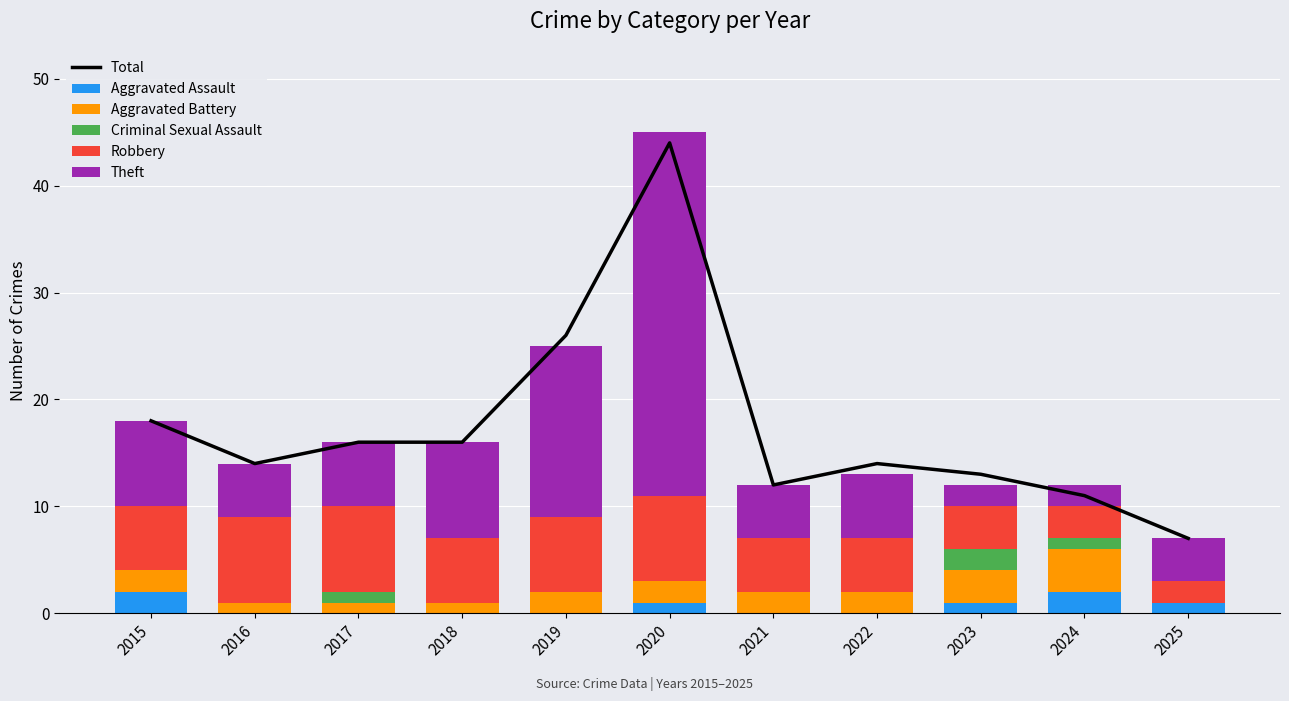

The value of Aggravated Battery at 2022 is 2. True or false?

True